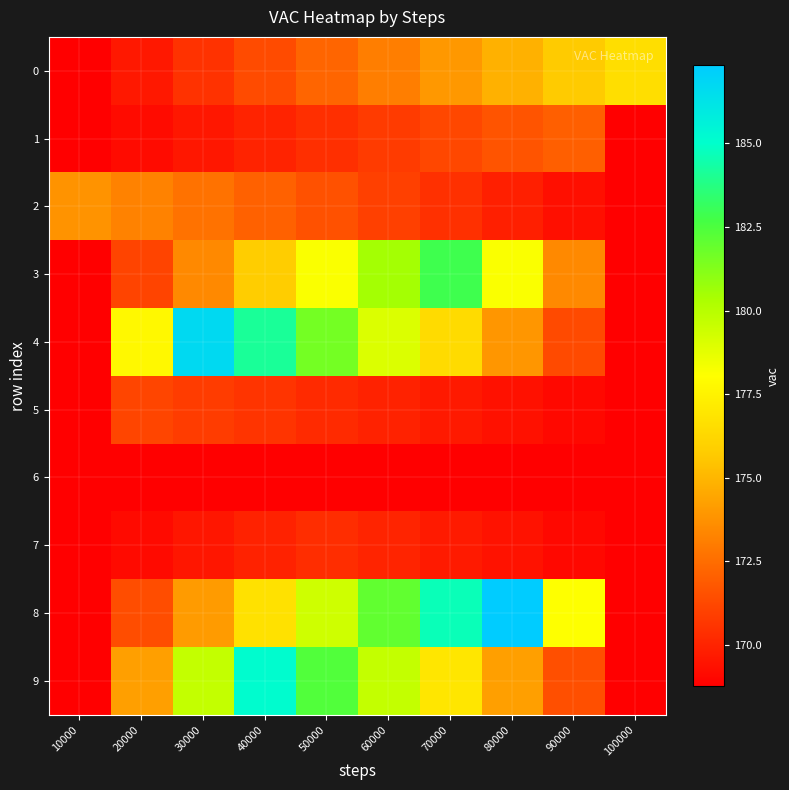

What is the greatest value displayed?

187.3